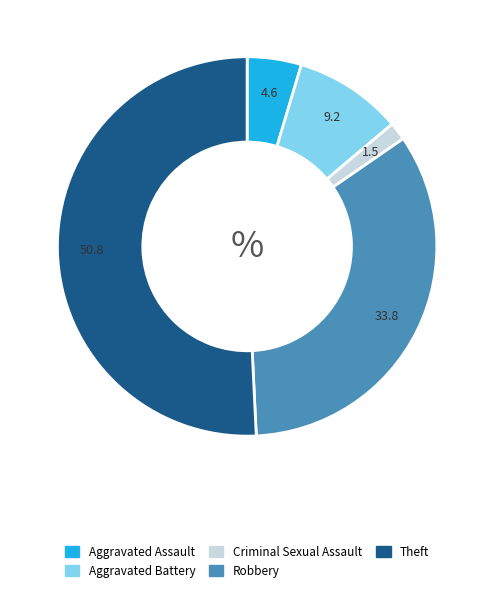

How many segments does this pie chart have?

5